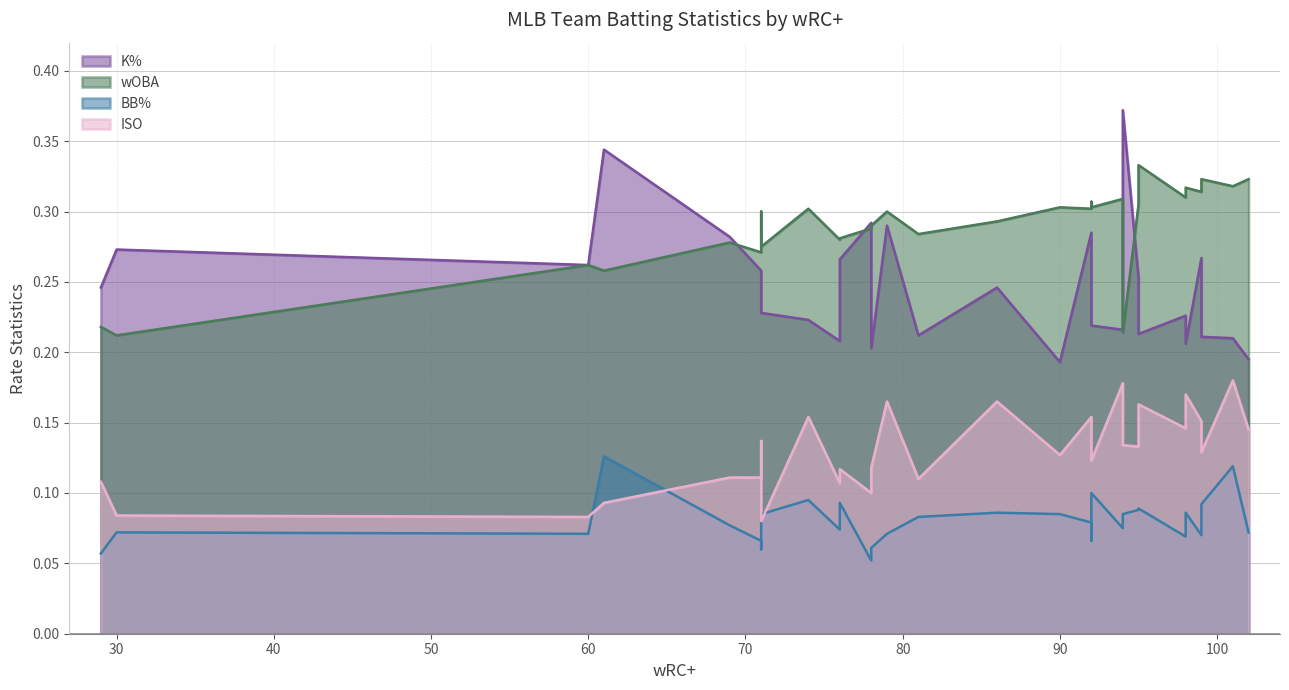

Which series has the largest total across all categories?

wOBA